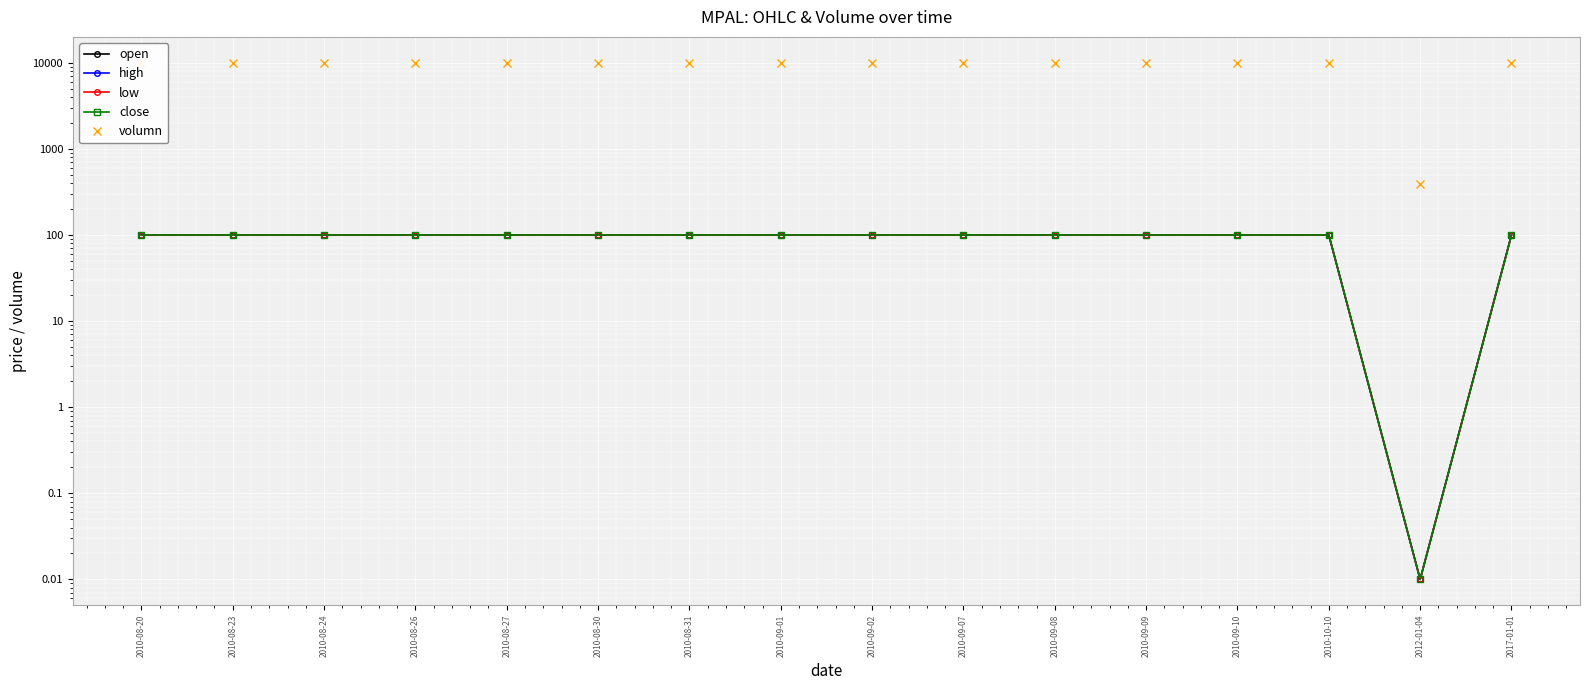

Reading right to left, what are all the values shown in this chart?

open: 2017-01-01=100.0	2012-01-04=0.0	2010-10-10=100.0	2010-09-10=100.0	2010-09-09=100.0	2010-09-08=100.0	2010-09-07=100.0	2010-09-02=100.0	2010-09-01=100.0	2010-08-31=100.0	2010-08-30=100.0	2010-08-27=100.0	2010-08-26=100.0	2010-08-24=100.0	2010-08-23=100.0	2010-08-20=100.0
high: 2017-01-01=100.0	2012-01-04=0.0	2010-10-10=100.0	2010-09-10=100.0	2010-09-09=100.0	2010-09-08=100.0	2010-09-07=100.0	2010-09-02=100.0	2010-09-01=100.0	2010-08-31=100.0	2010-08-30=100.0	2010-08-27=100.0	2010-08-26=100.0	2010-08-24=100.0	2010-08-23=100.0	2010-08-20=100.0
low: 2017-01-01=100.0	2012-01-04=0.0	2010-10-10=100.0	2010-09-10=100.0	2010-09-09=100.0	2010-09-08=100.0	2010-09-07=100.0	2010-09-02=100.0	2010-09-01=100.0	2010-08-31=100.0	2010-08-30=100.0	2010-08-27=100.0	2010-08-26=100.0	2010-08-24=100.0	2010-08-23=100.0	2010-08-20=100.0
close: 2017-01-01=100.0	2012-01-04=0.0	2010-10-10=100.0	2010-09-10=100.0	2010-09-09=100.0	2010-09-08=100.0	2010-09-07=100.0	2010-09-02=100.0	2010-09-01=100.0	2010-08-31=100.0	2010-08-30=100.0	2010-08-27=100.0	2010-08-26=100.0	2010-08-24=100.0	2010-08-23=100.0	2010-08-20=100.0
volumn: 2017-01-01=10000.0	2012-01-04=394.0	2010-10-10=10000.0	2010-09-10=10000.0	2010-09-09=10000.0	2010-09-08=10000.0	2010-09-07=10000.0	2010-09-02=10000.0	2010-09-01=10000.0	2010-08-31=10000.0	2010-08-30=10000.0	2010-08-27=10000.0	2010-08-26=10000.0	2010-08-24=10000.0	2010-08-23=10000.0	2010-08-20=10000.0